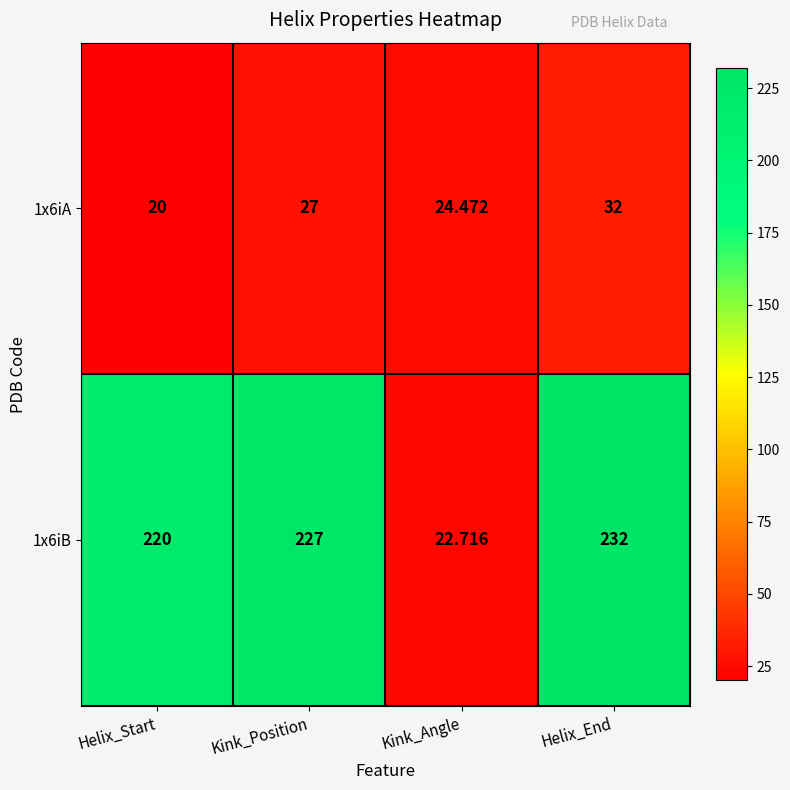

At which category is the sum across all series the highest?

Helix_End